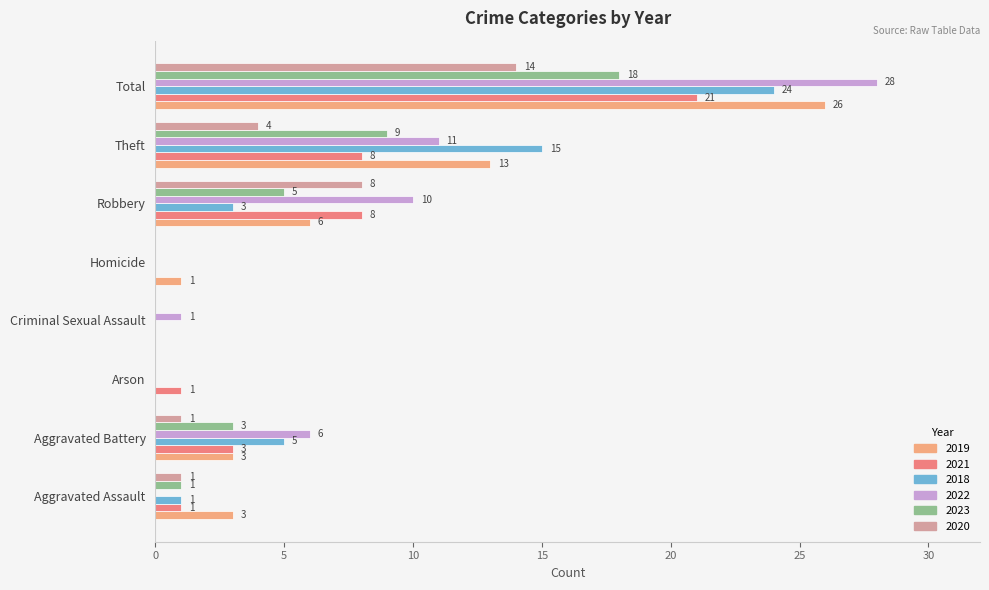

Read the 2021 value at Theft, to the nearest 10.

10